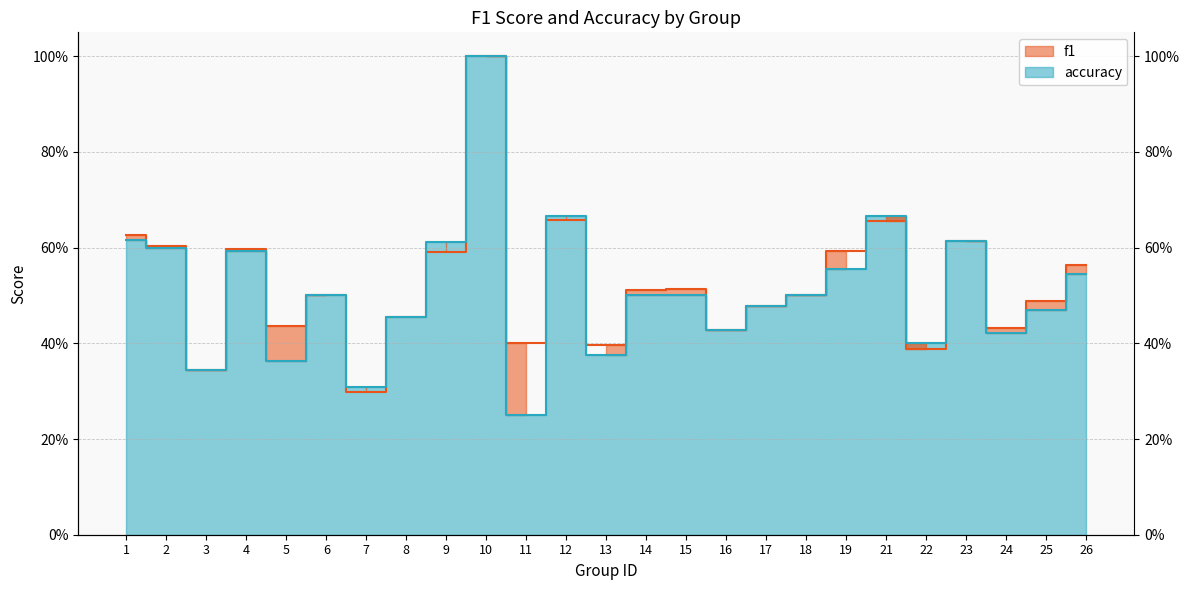

True or false: f1 and accuracy cross at least once.

True